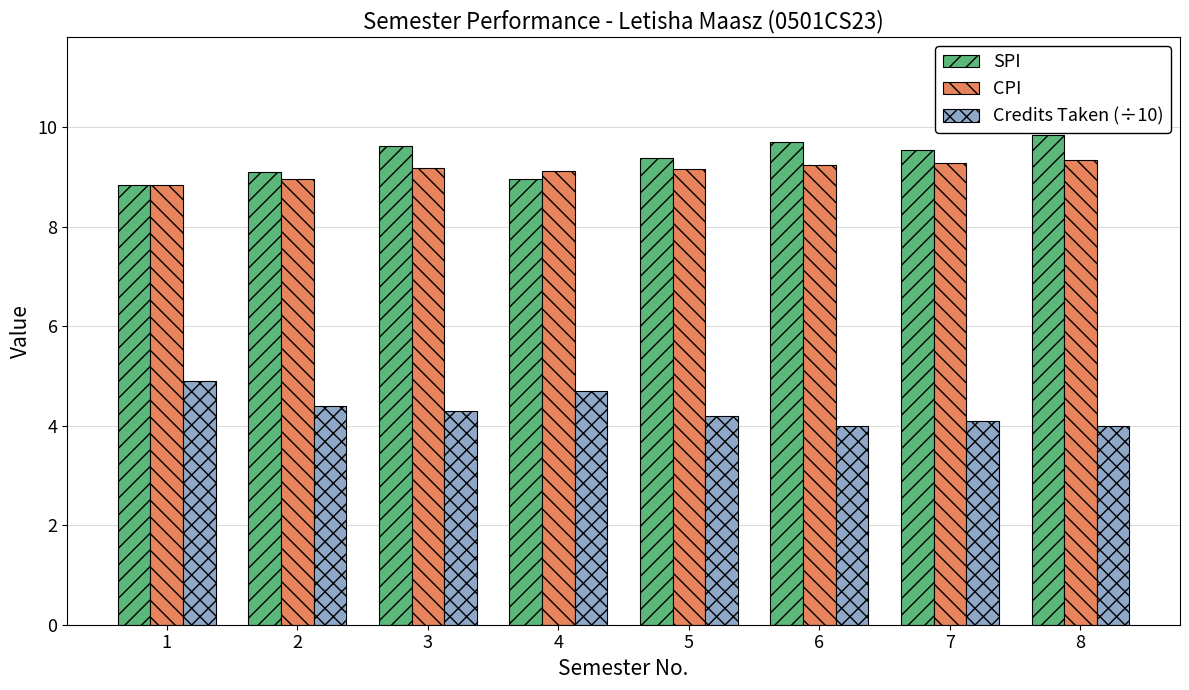

What is the value of the Credits Taken (÷10) bar at the 8th from the left?

4.0